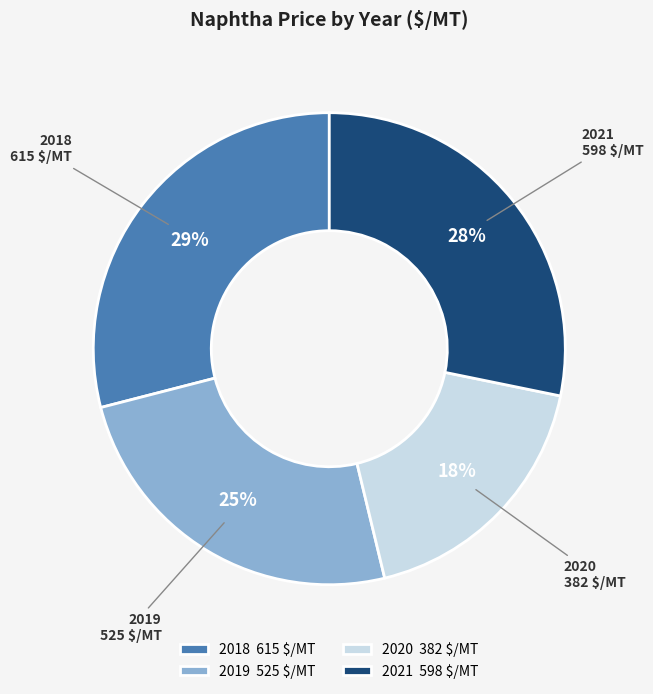

To the nearest percent, what is the difference between the largest and smallest slice percentages?

11%